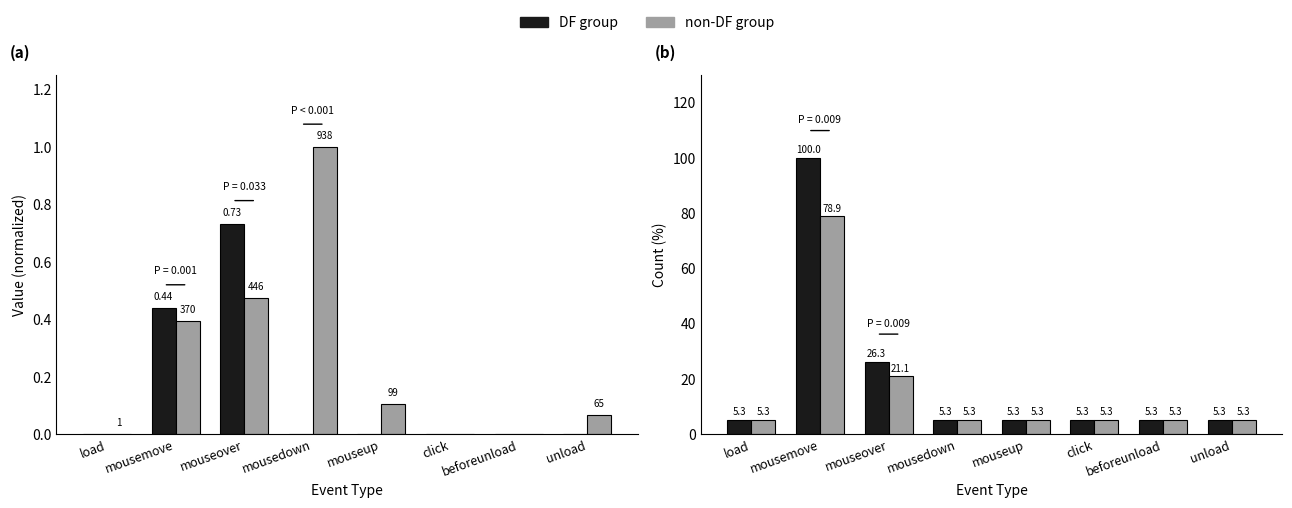

Rank the series by their maximum value, from highest to lowest.

DF group, non-DF group